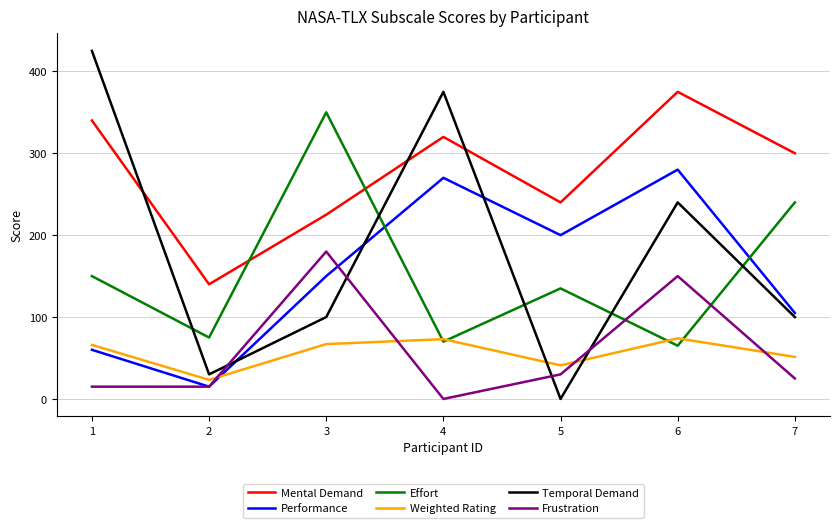

What is the highest value of the Temporal Demand series?

425.0